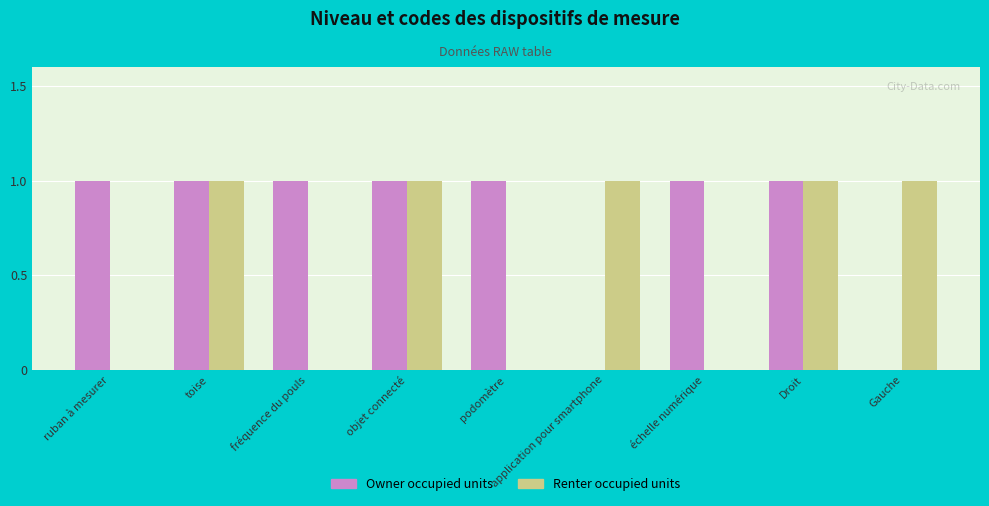

Which series changed the most between toise and Gauche?

Owner occupied units